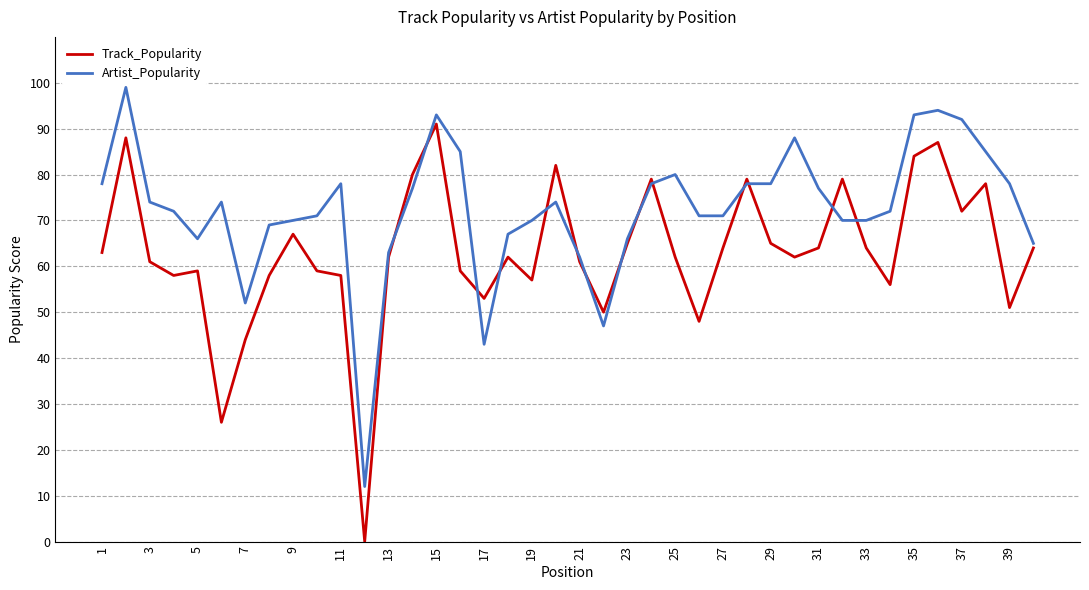

What is the maximum value shown in the chart?

99